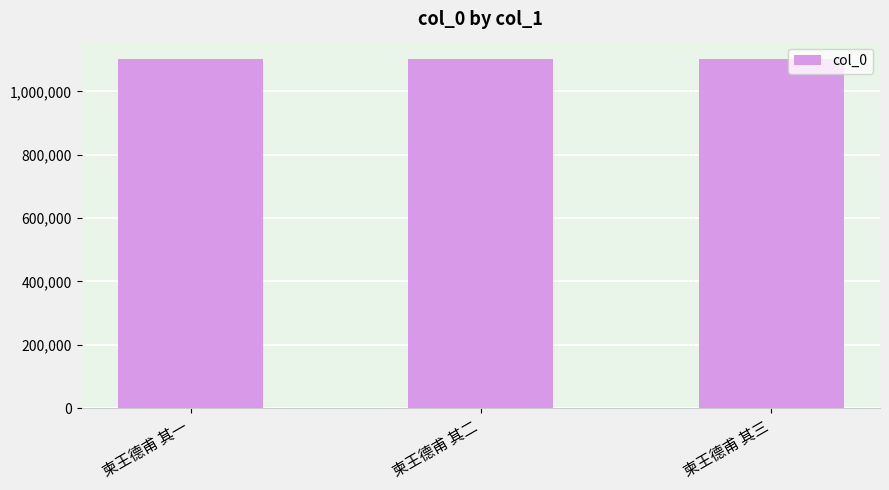

Approximately how many times larger is the value at 柬王德甫 其一 compared to 柬王德甫 其三?

1.0